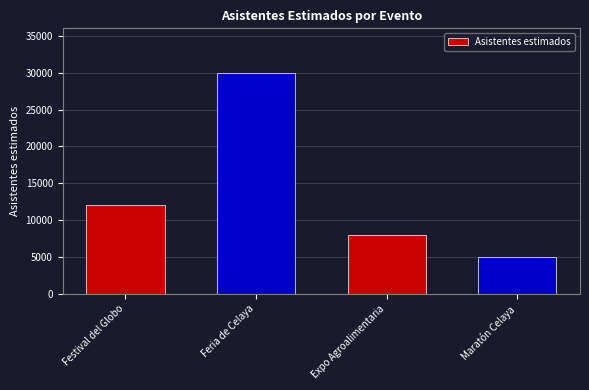

What is the maximum value shown in the chart?

30000